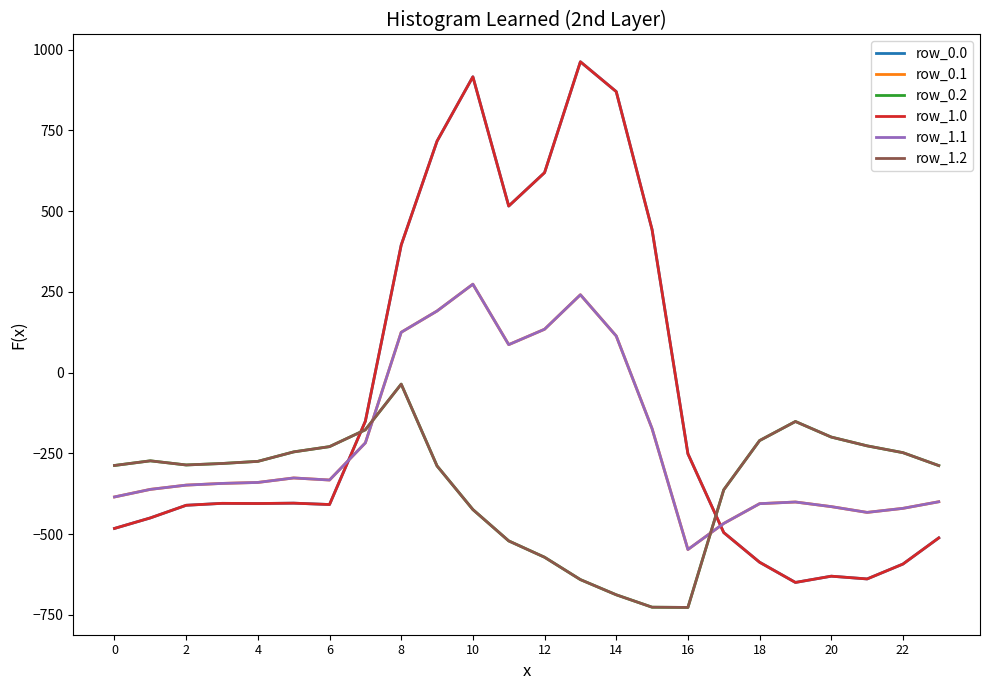

Is this an area chart (filled region under the line)?

No